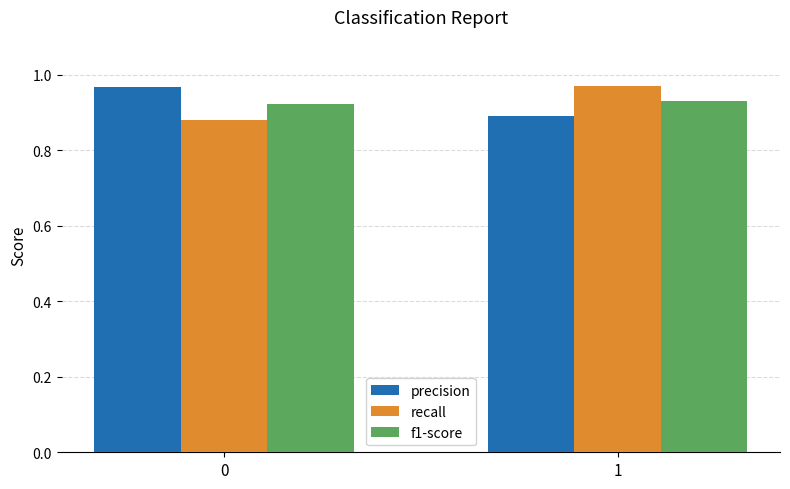

Rank the series at 0 from lowest to highest value.

recall, f1-score, precision